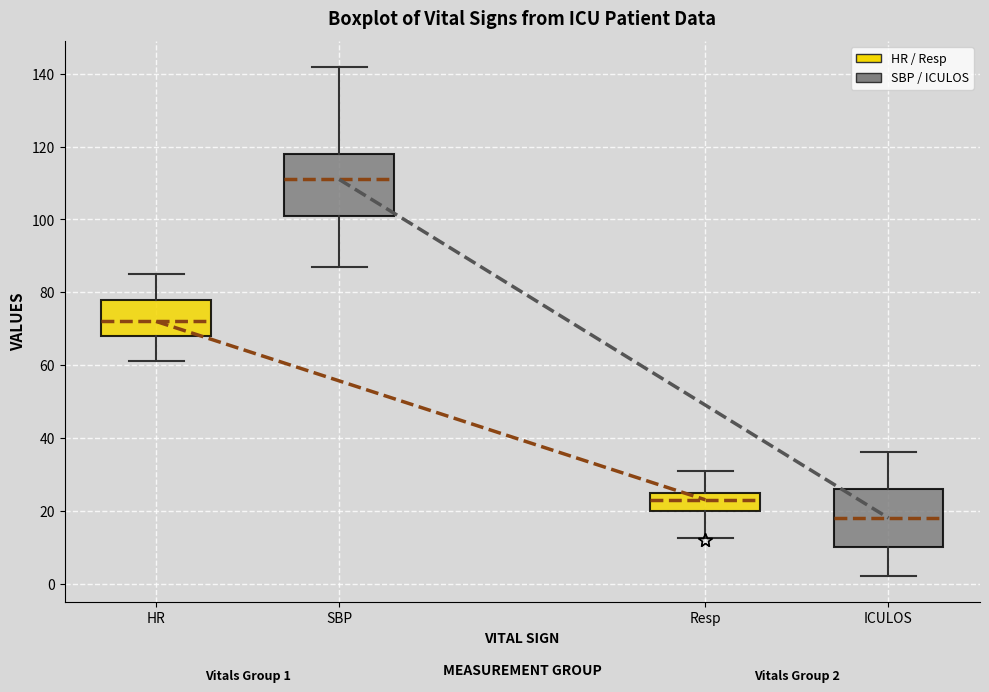

Which box has the lowest median line?

ICULOS